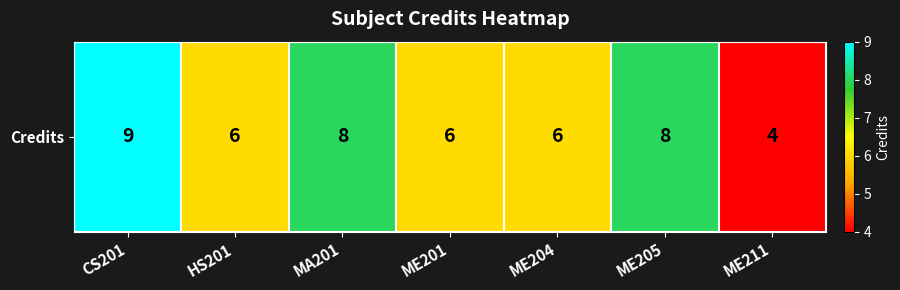

What is the smallest value displayed?

4